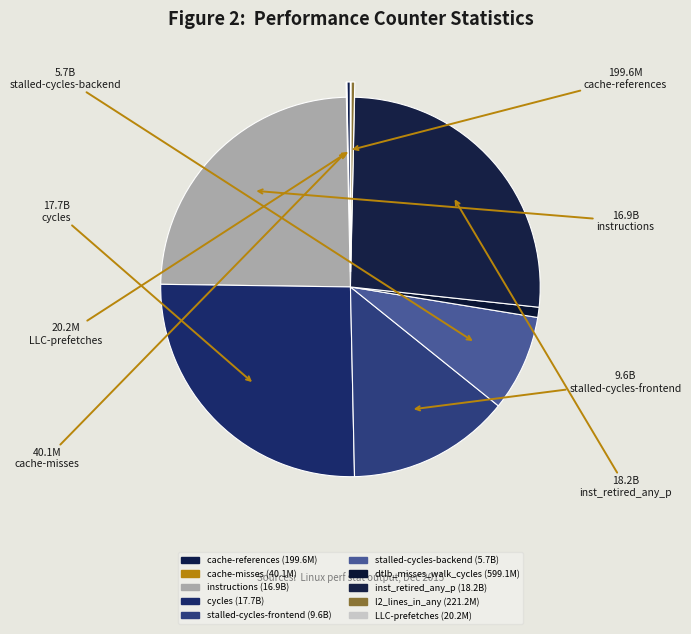

What is the smallest slice in the pie chart?

LLC-prefetches